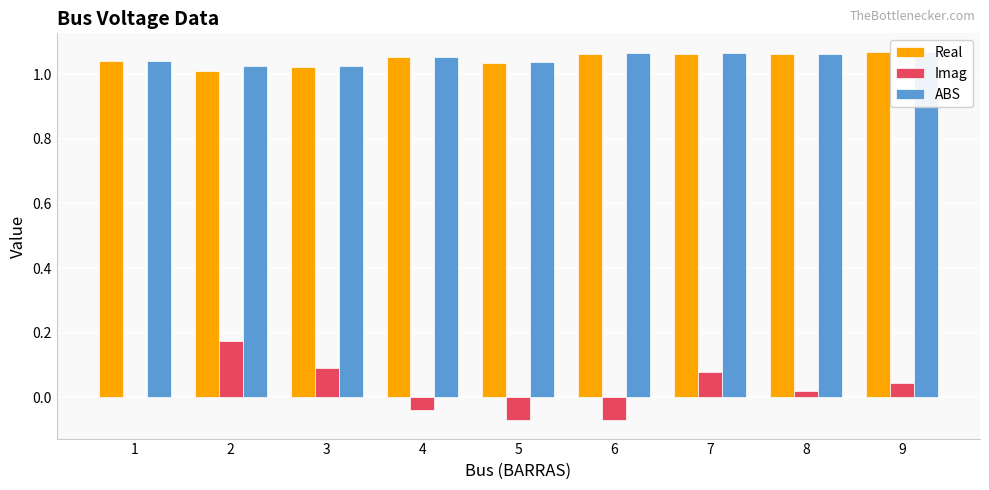

Reading left to right, extract all data points from this chart.

Real: 1.0	1.0	1.0	1.1	1.0	1.1	1.1	1.1	1.1
Imag: 0.0	0.2	0.1	-0.0	-0.1	-0.1	0.1	0.0	0.0
ABS: 1.0	1.0	1.0	1.1	1.0	1.1	1.1	1.1	1.1